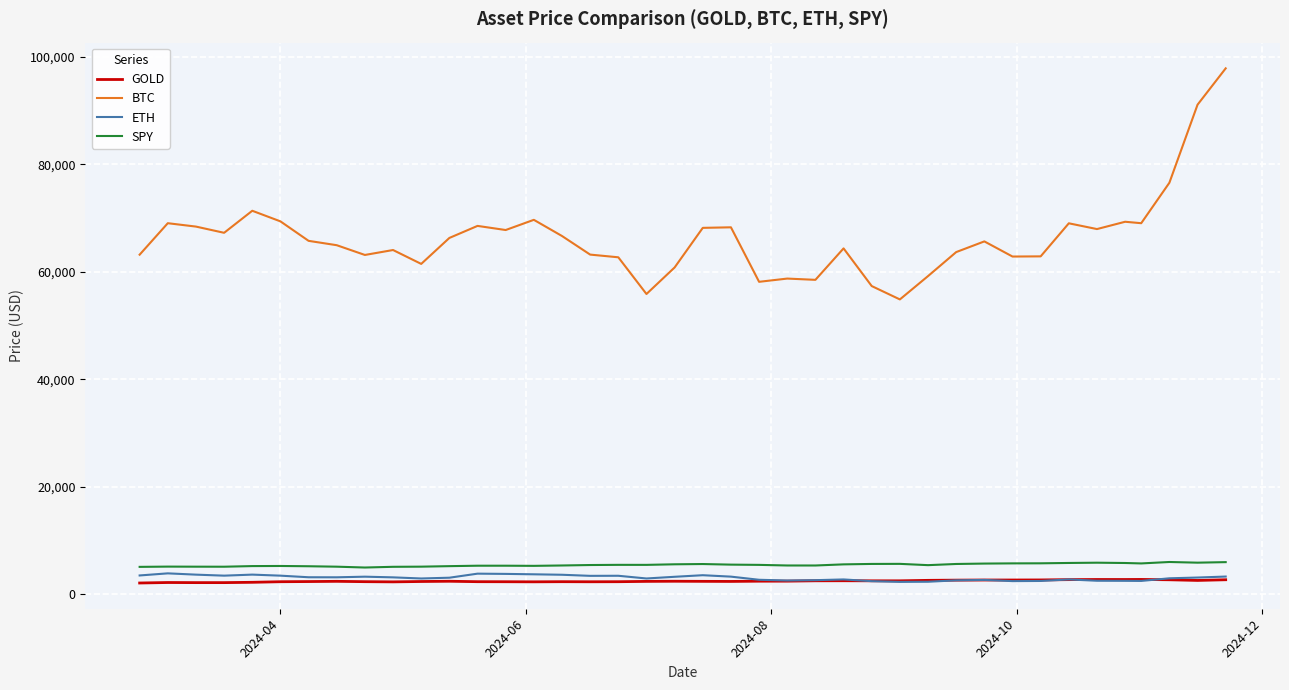

Which series has the largest total across all categories?

BTC